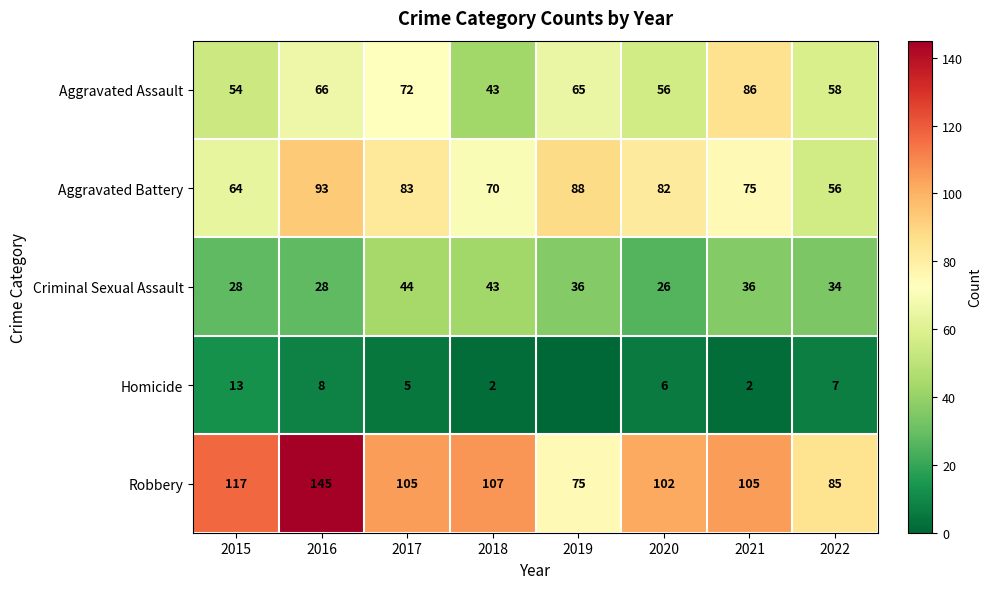

The Aggravated Assault series shows 87 at 2022. True or false?

False